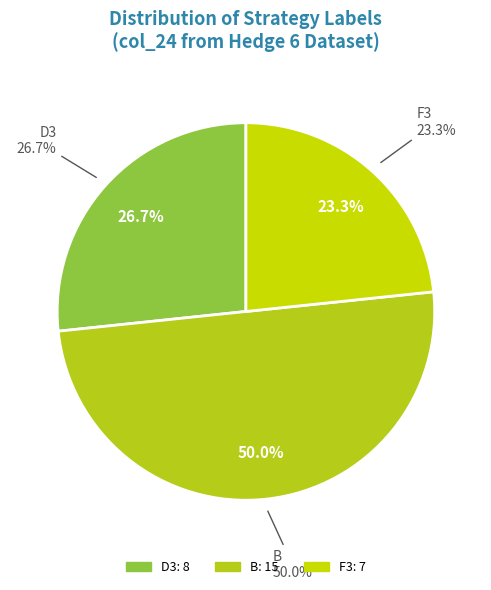

What is the change in value from D3 to F3?

-1